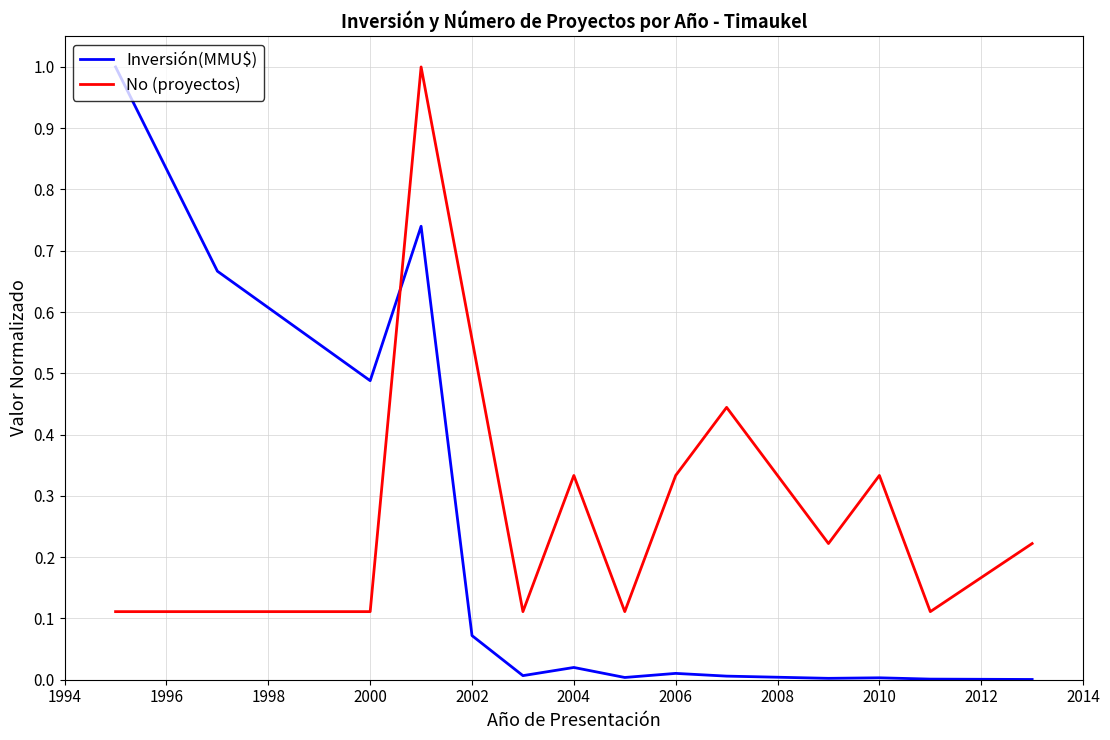

List the series in order of their overall mean, highest first.

No (proyectos), Inversión(MMU$)